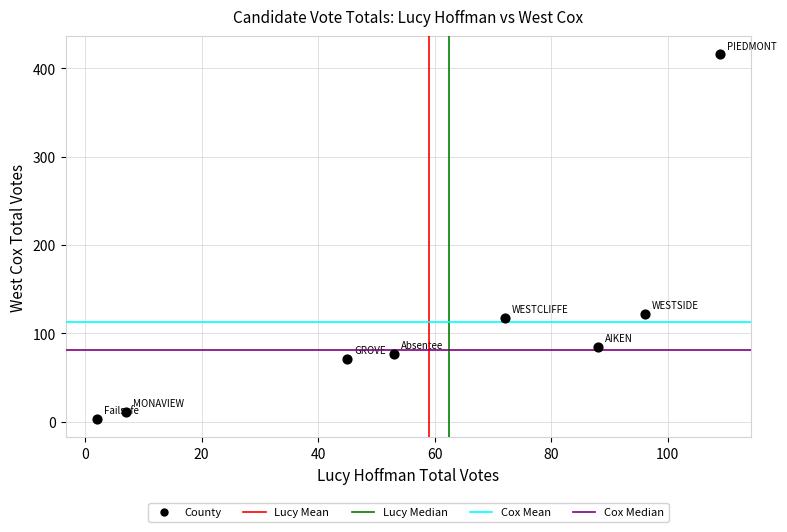

What is the range of X values (max minus min)?

107